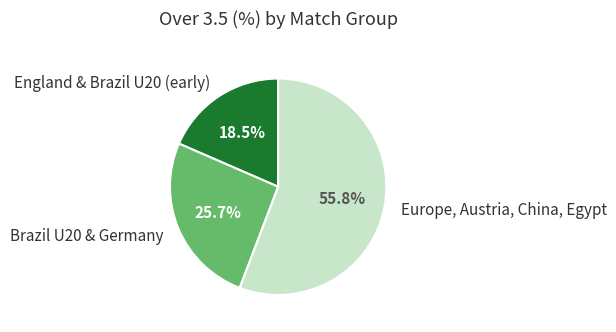

Rank the categories by value from highest to lowest.

Europe, Austria, China, Egypt, Brazil U20 & Germany, England & Brazil U20 (early)